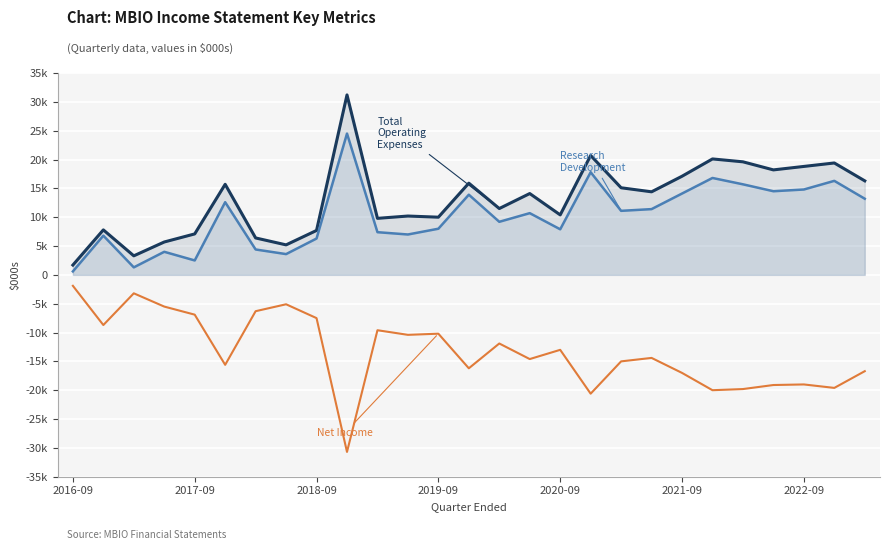

How many data points in Total Operating Expenses are above 14100?

13